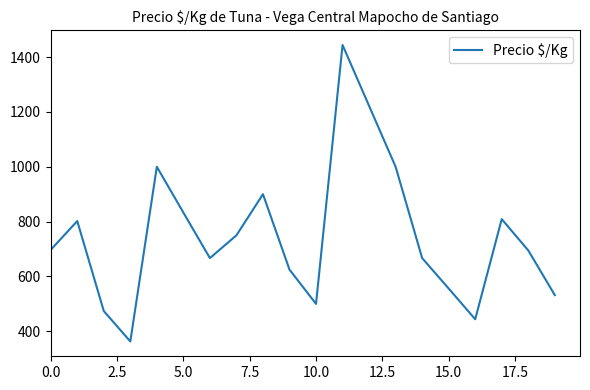

What is the difference between the maximum and minimum values?

1081